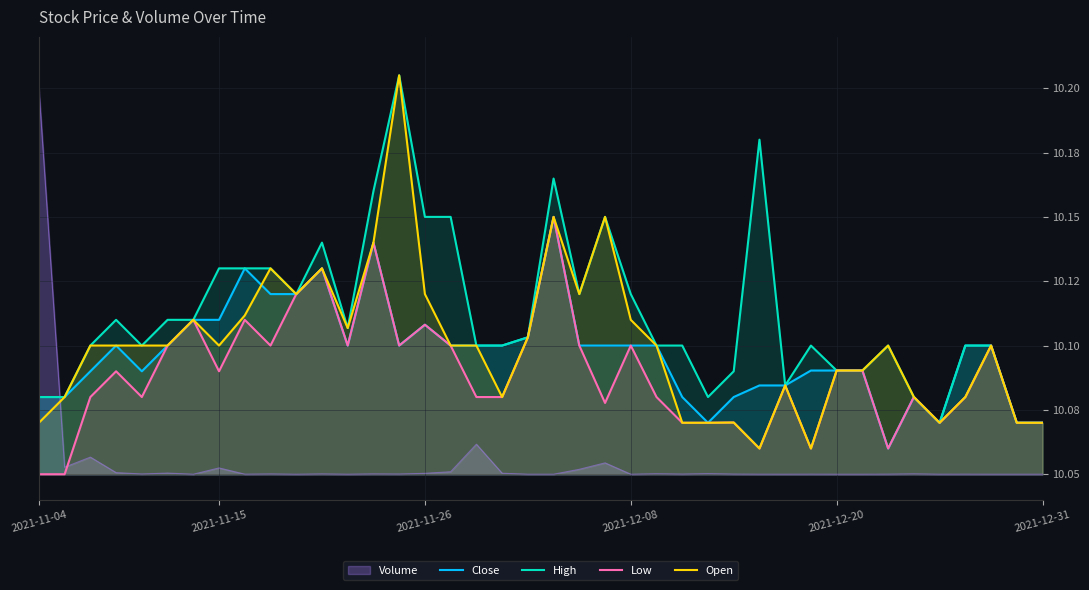

Which series has the largest total across all categories?

High